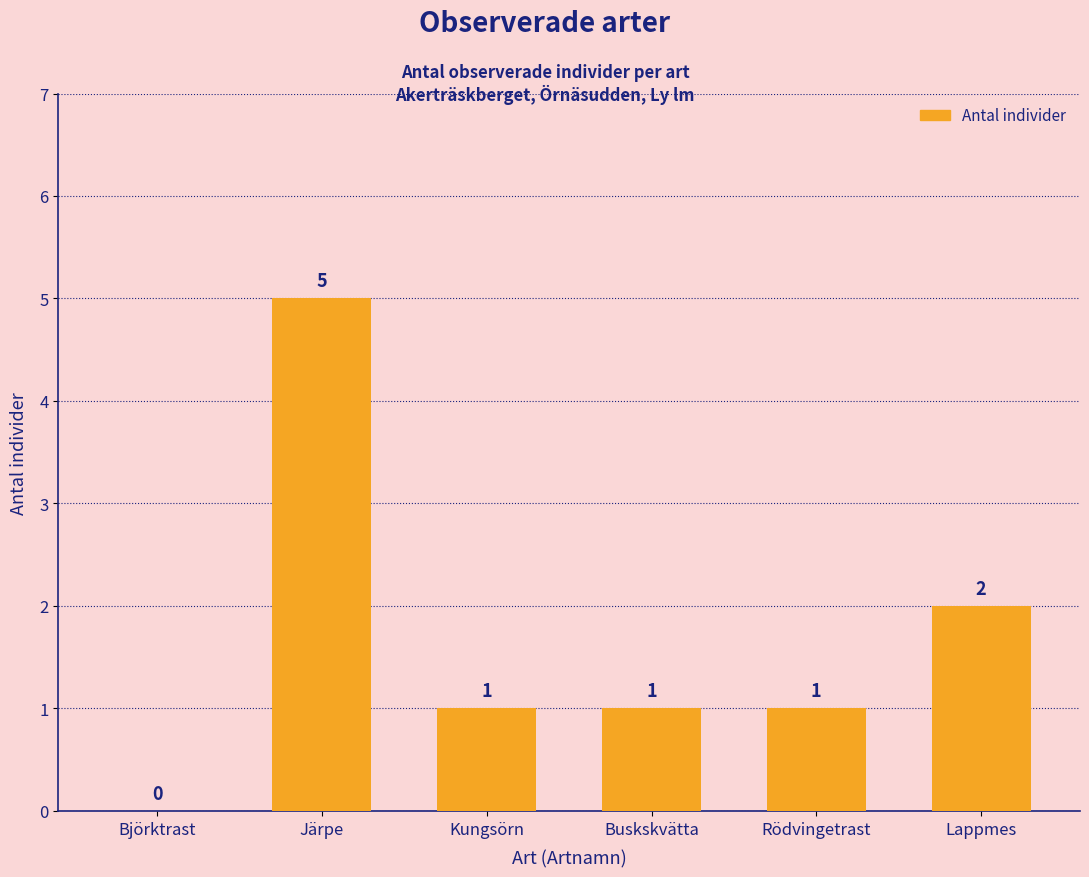

The value at Buskskvätta is 1. True or false?

True